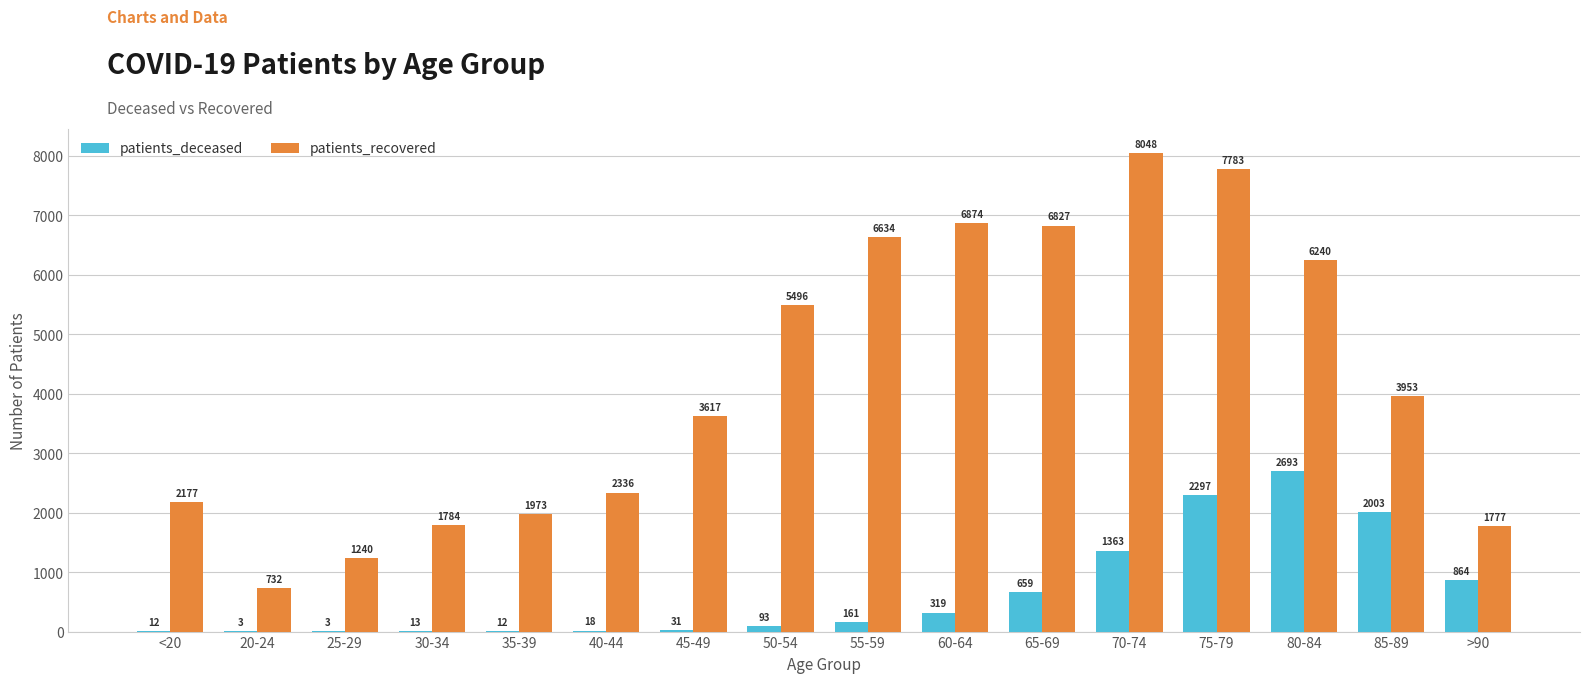

At which category is the sum across all series the highest?

75-79